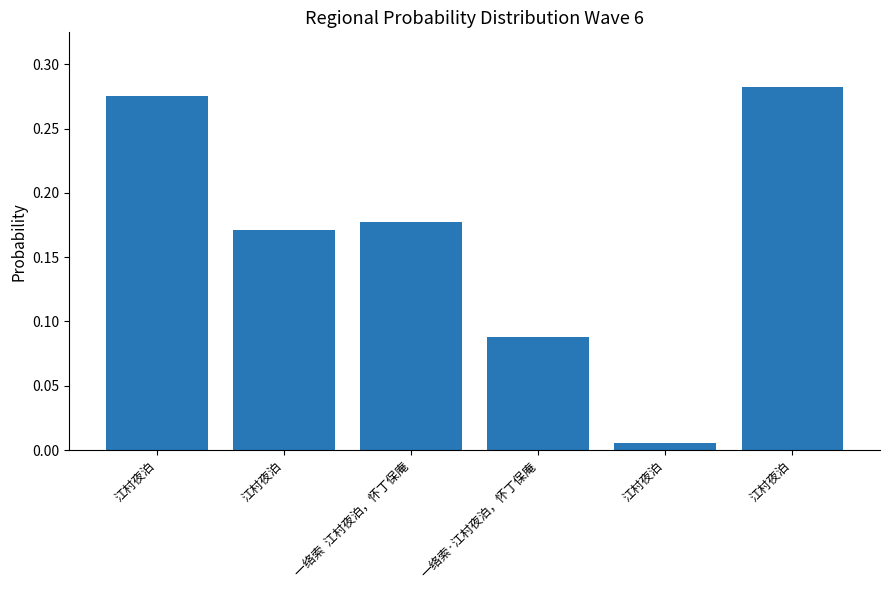

What is the approximate value at 江村夜泊?

0.3